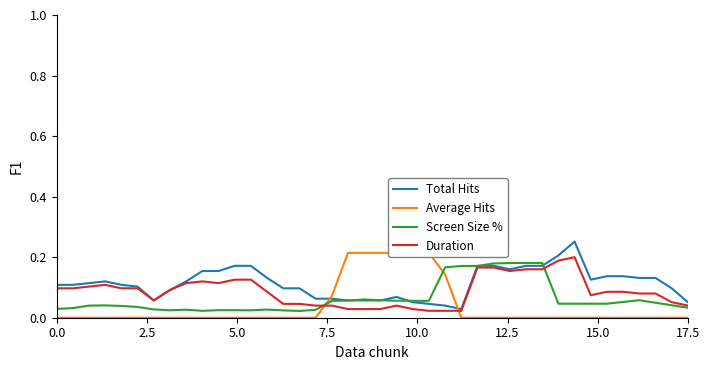

How many lines are shown in the chart?

4